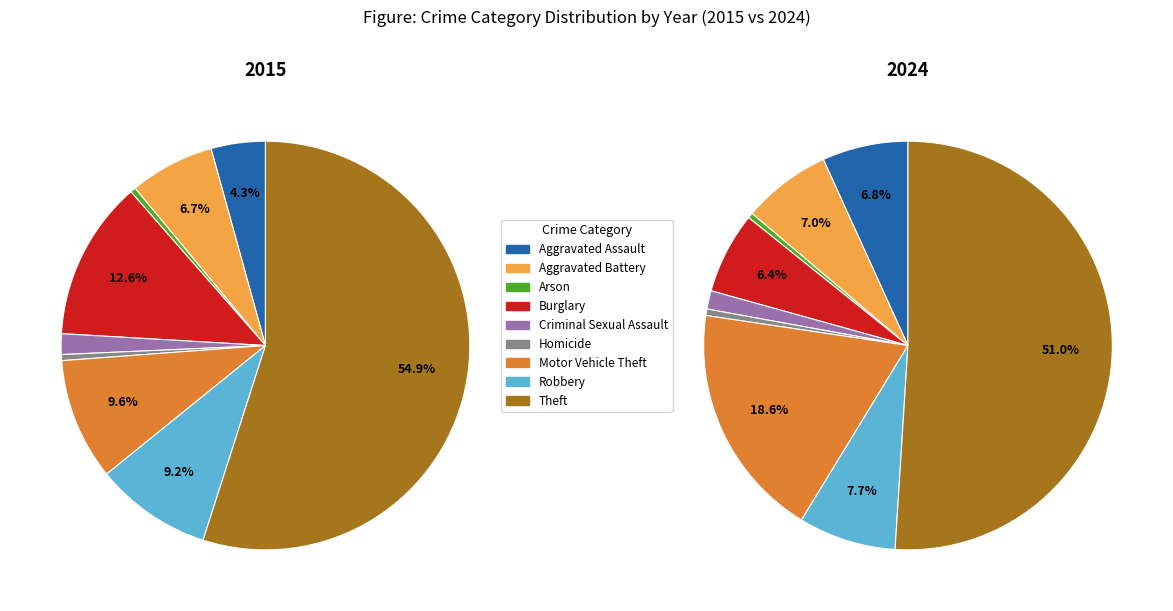

The Burglary slice represents 13% of the pie. True or false?

True